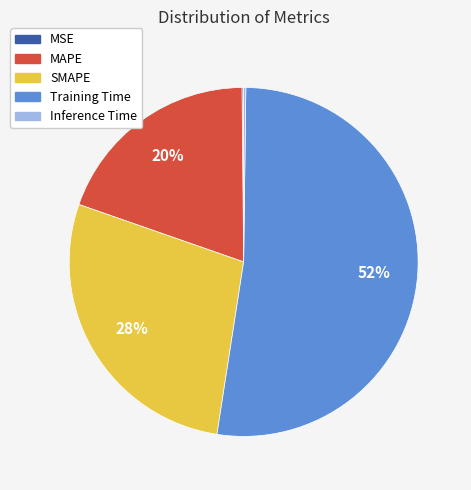

The Training Time slice represents 52% of the pie. True or false?

True